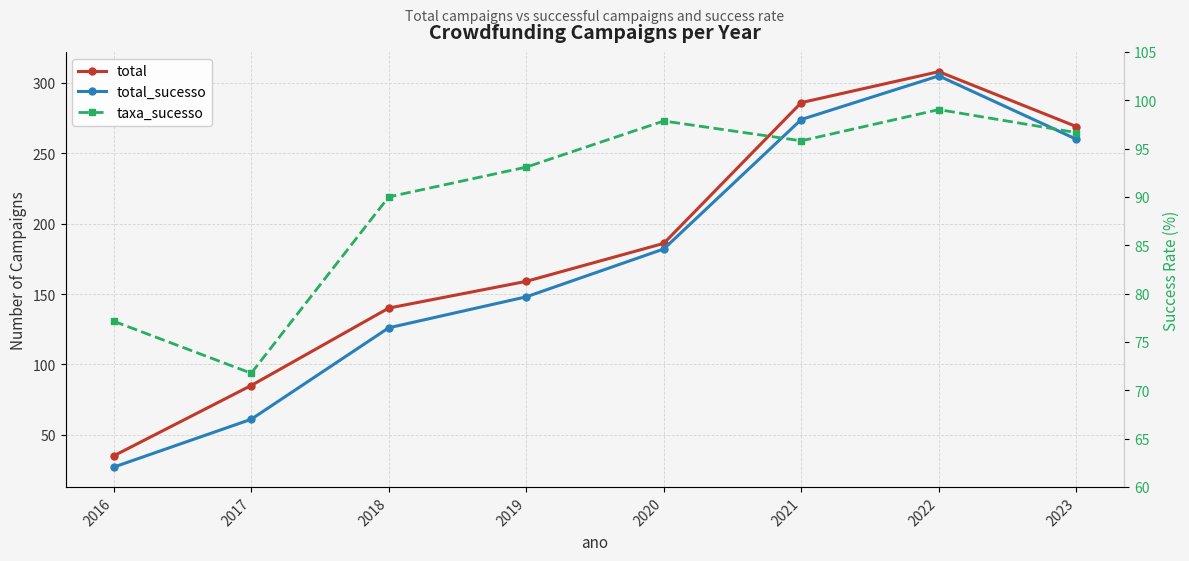

What is the value of the total point at the 2nd from the left?

85.0